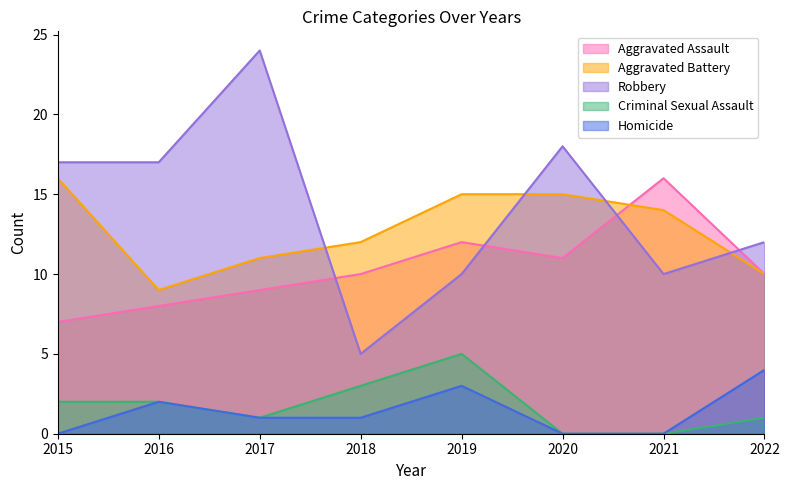

True or false: Aggravated Assault and Robbery intersect in this chart.

True